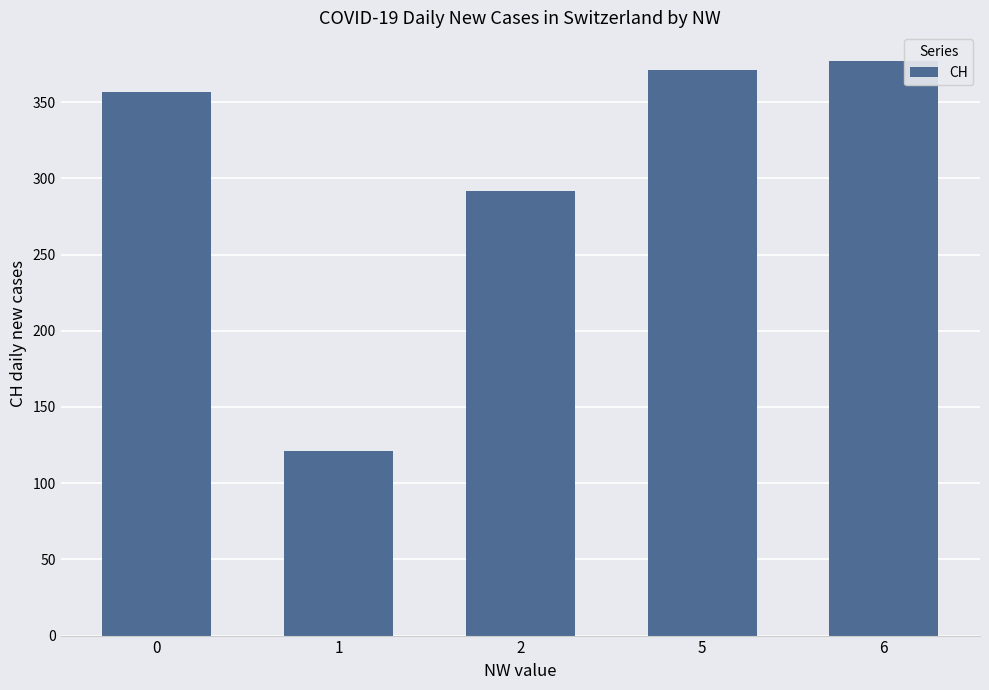

Between 6 and 2, which is larger?

6